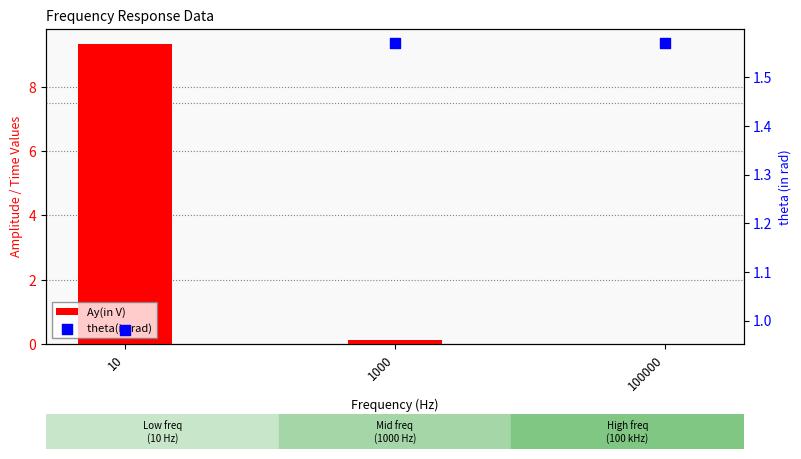

Is the value of theta(in rad) at 10 greater than the value of Ay(in V) at 10?

No